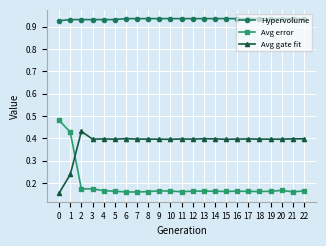

List the series in order of their peak value, lowest first.

Avg gate fit, Avg error, Hypervolume